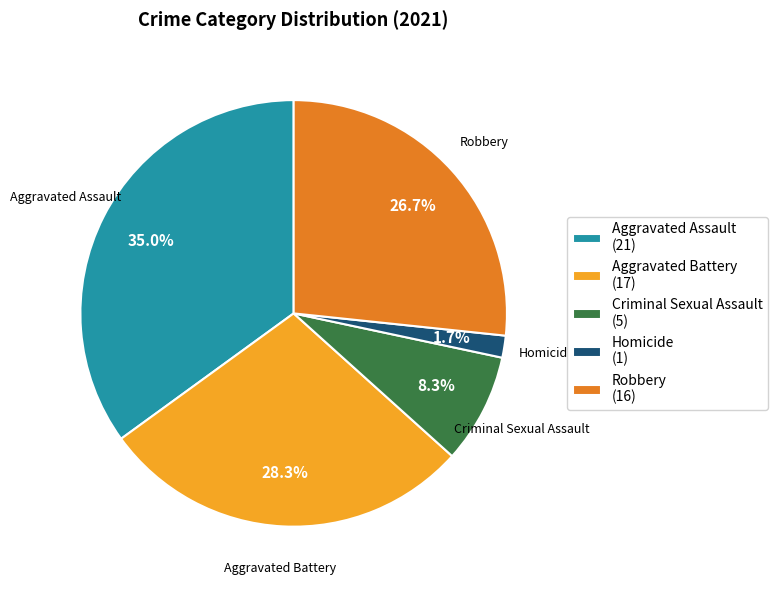

How many slices are in this pie chart?

5